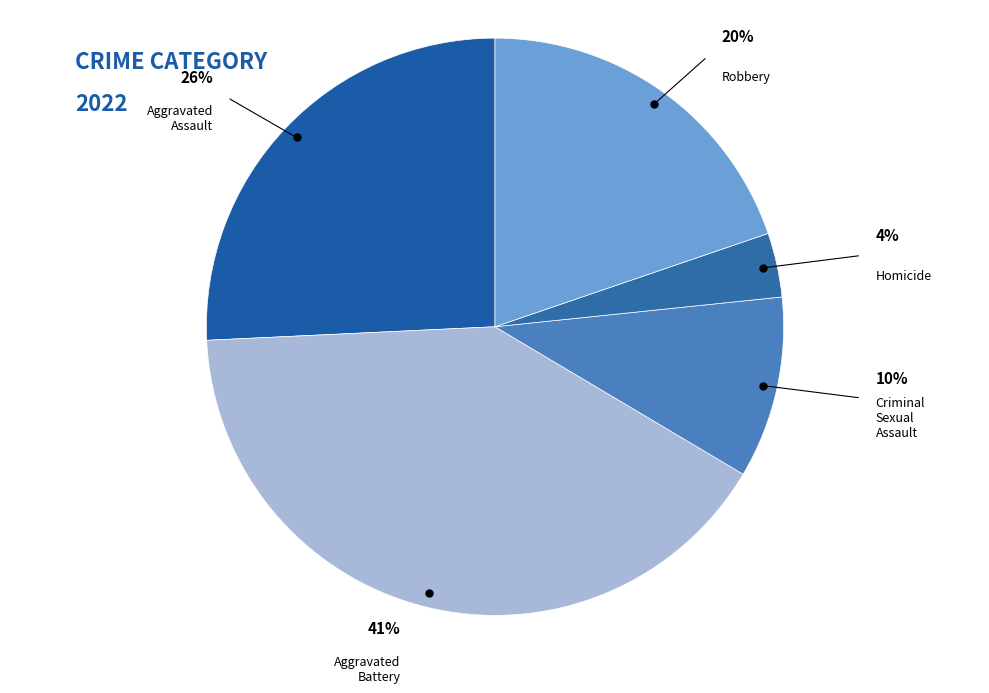

How many segments does this pie chart have?

5